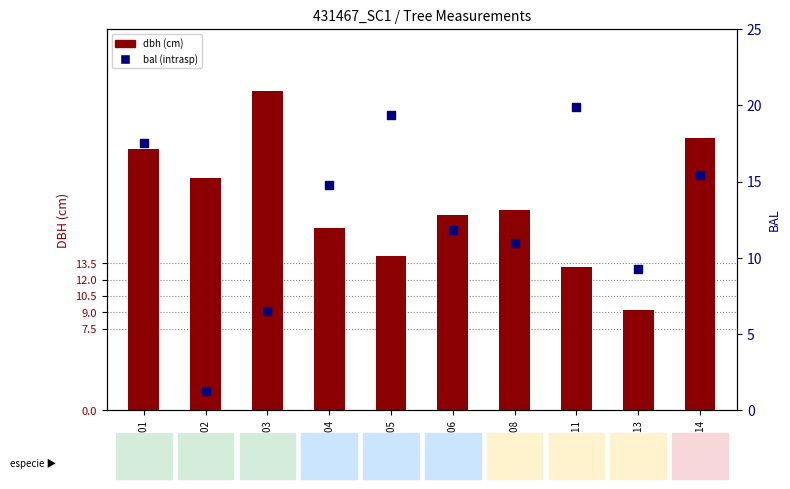

Which series has the widest spread of Y values?

dbh